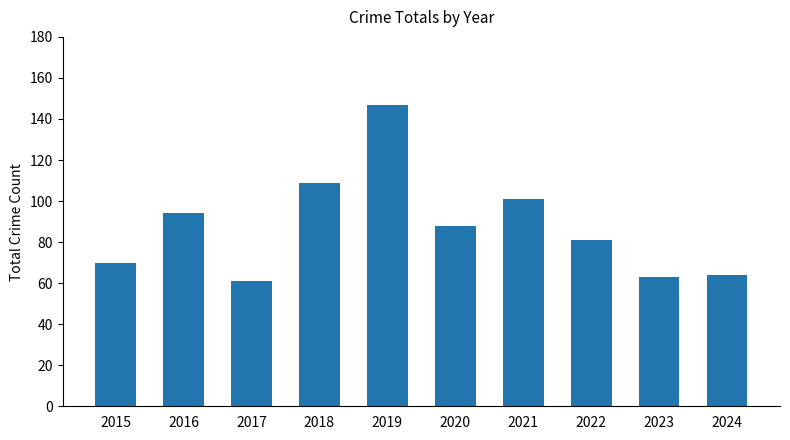

Which category has the highest value across all series?

2019